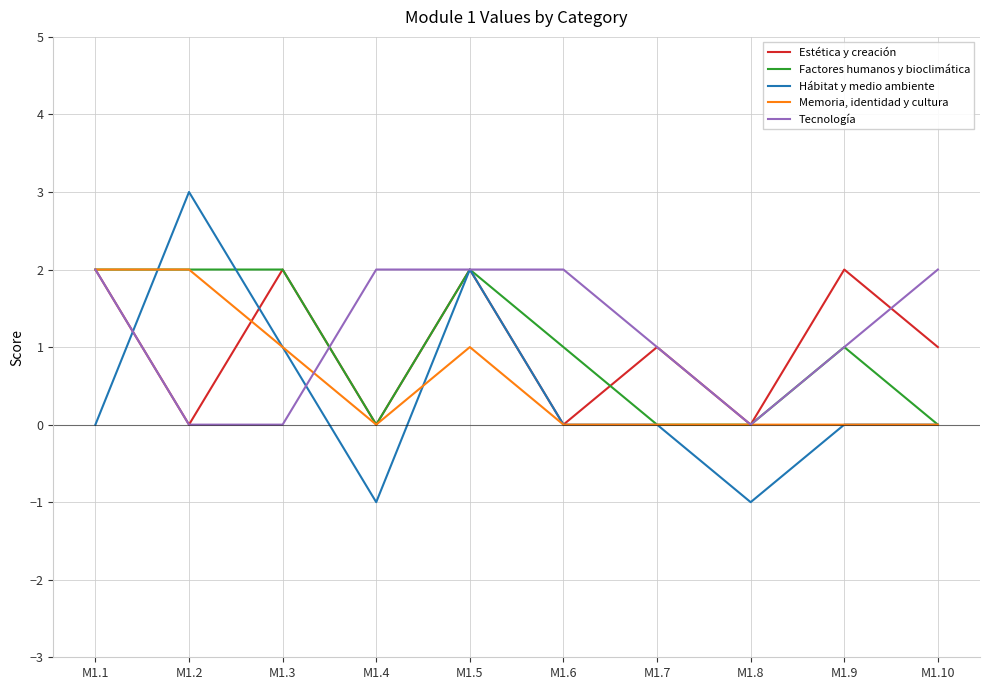

What is the spread (max minus min) of values at M1.4?

3